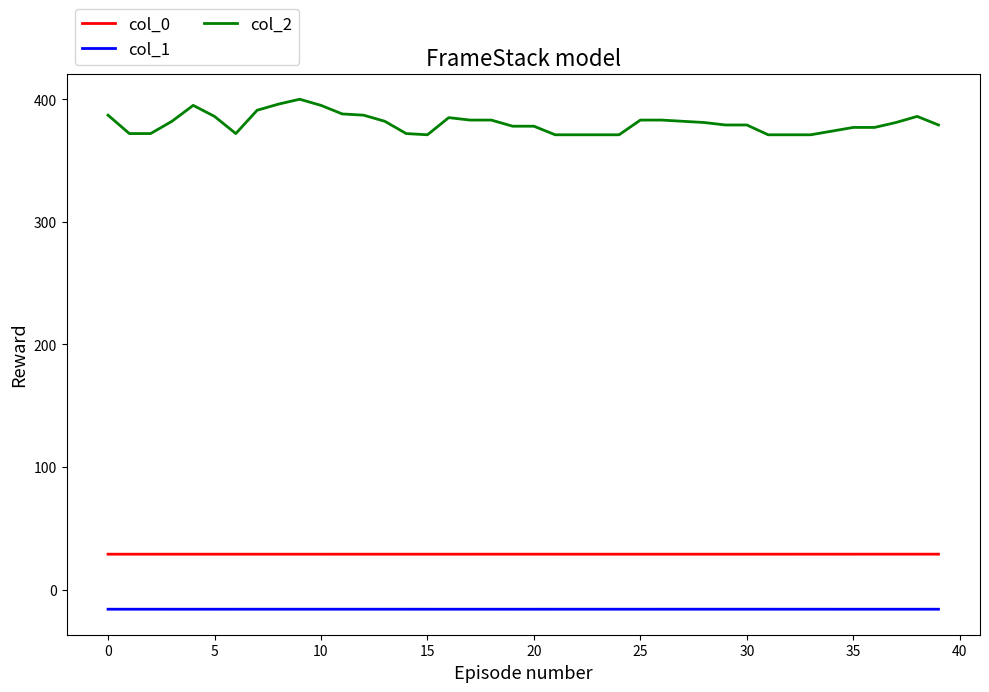

True or false: col_1 and col_0 cross at least once.

False